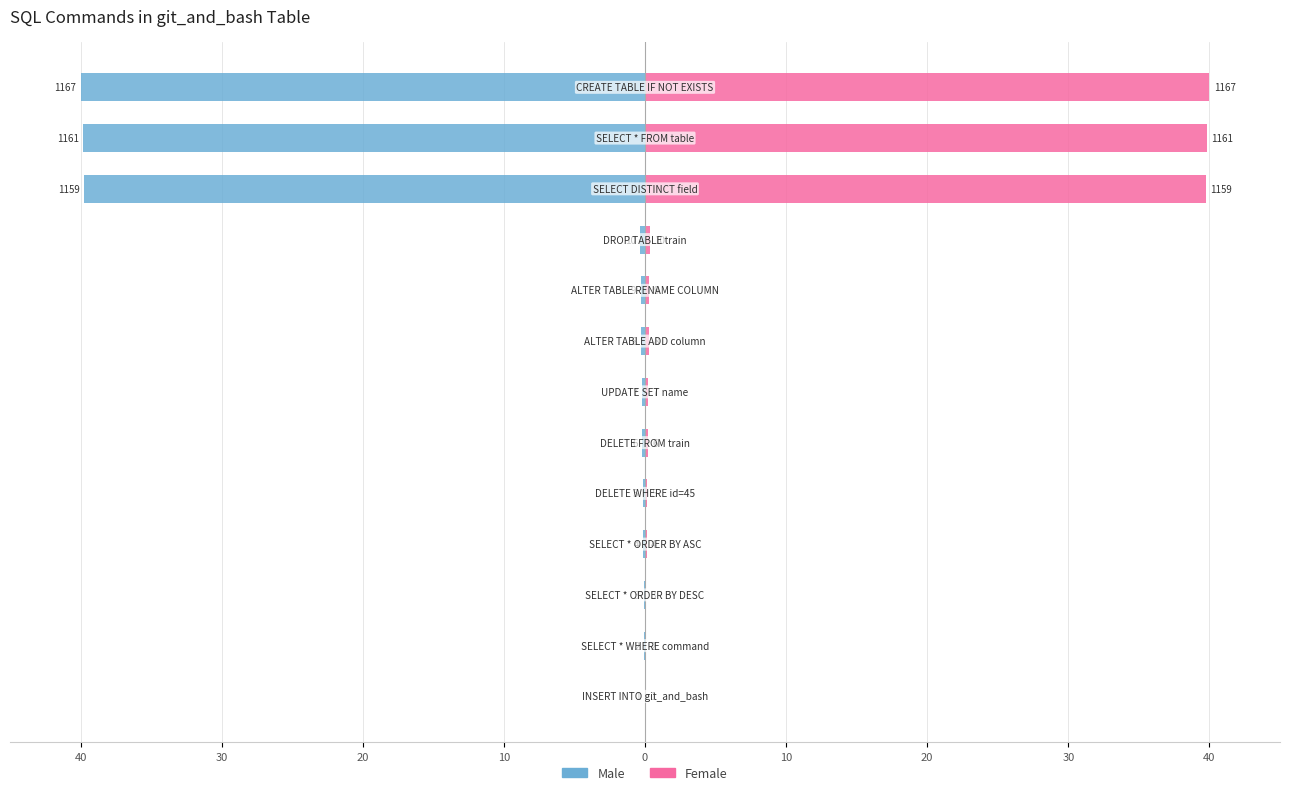

Rank the series by their average value, from highest to lowest.

Female, Male